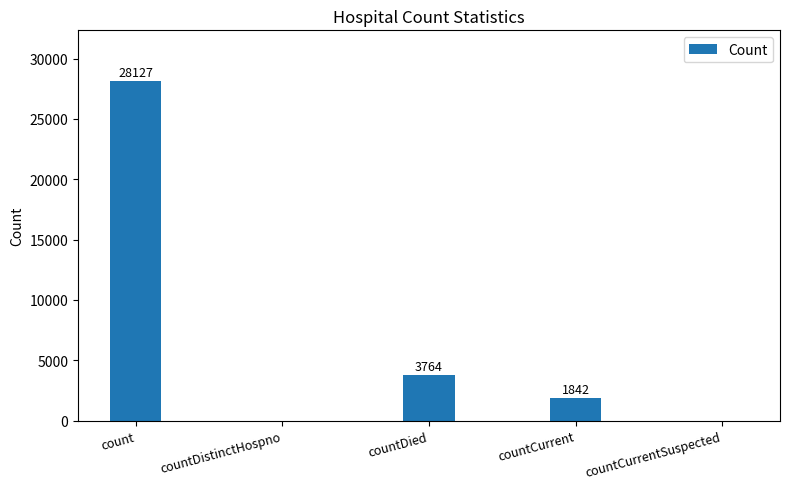

What is the sum of the values at countDied and countCurrentSuspected?

3764